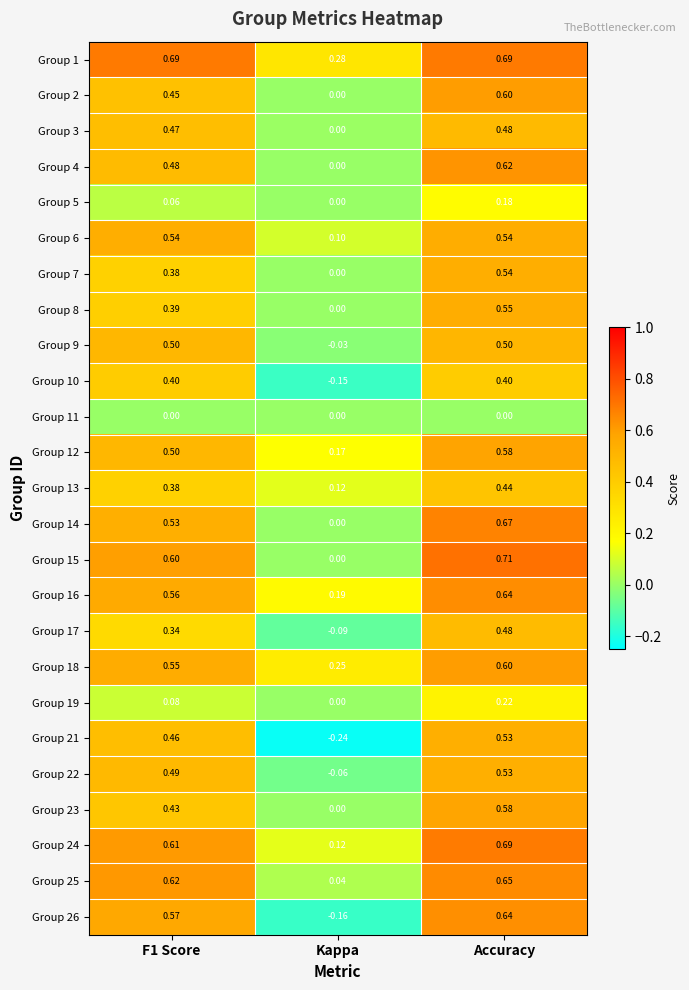

At which category is the sum across all series the highest?

Accuracy